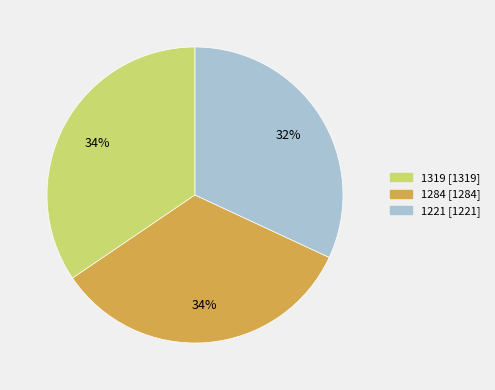

Combined, do 1284 and 1221 account for over 50%?

Yes